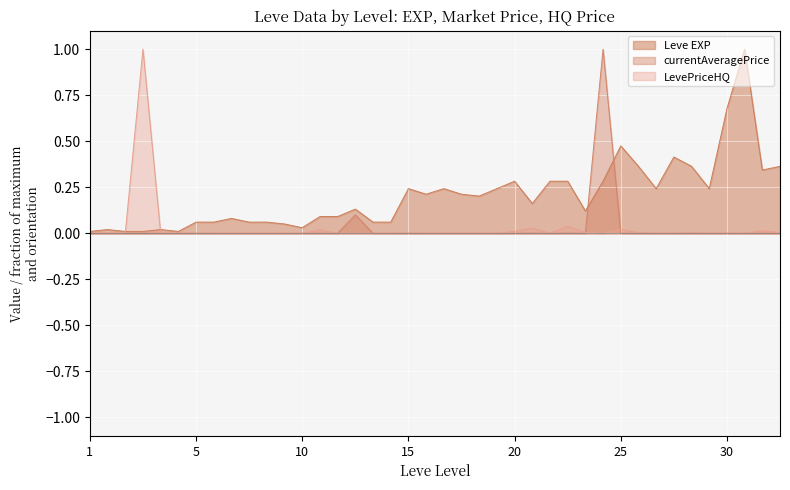

The value of Leve EXP at 20 is 0.5. True or false?

False